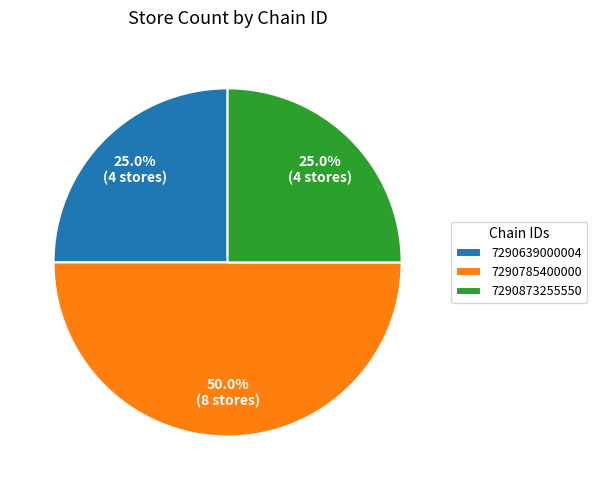

What is the ratio of the value at 7290873255550 to the value at 7290785400000?

0.5